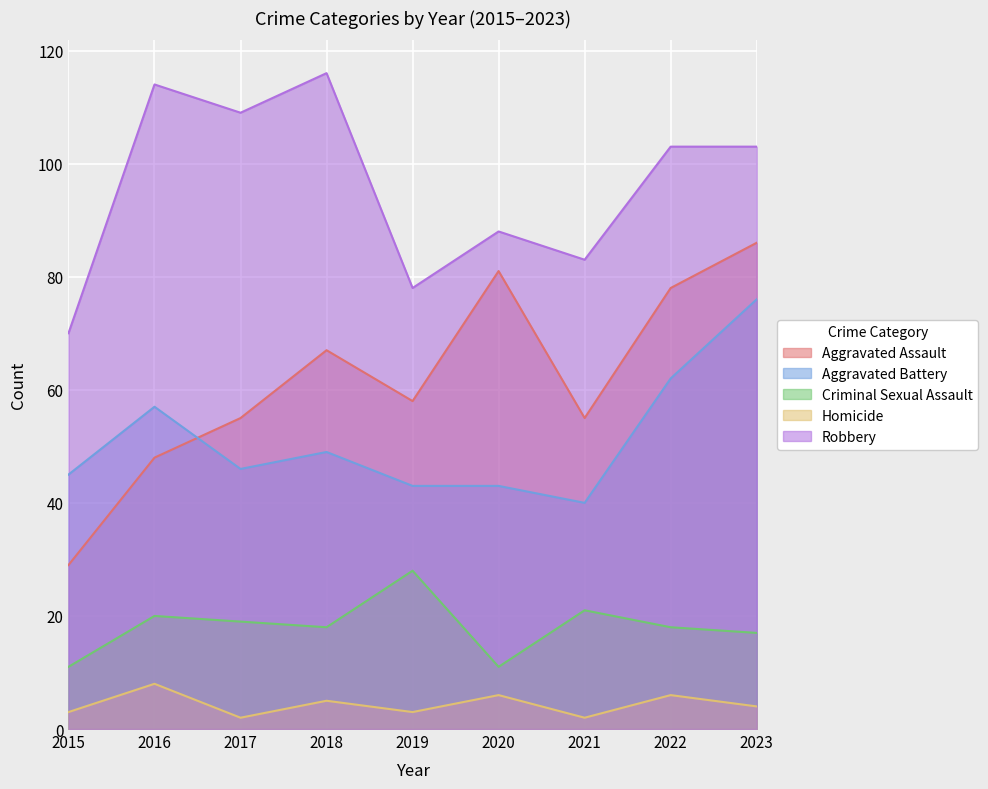

How many data points does each series have?

9